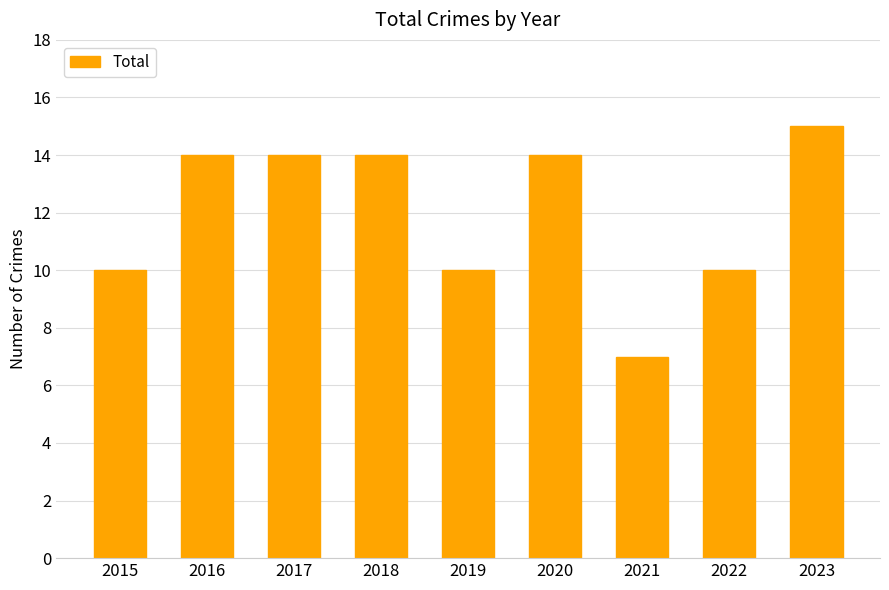

Read the value at 2019.

10